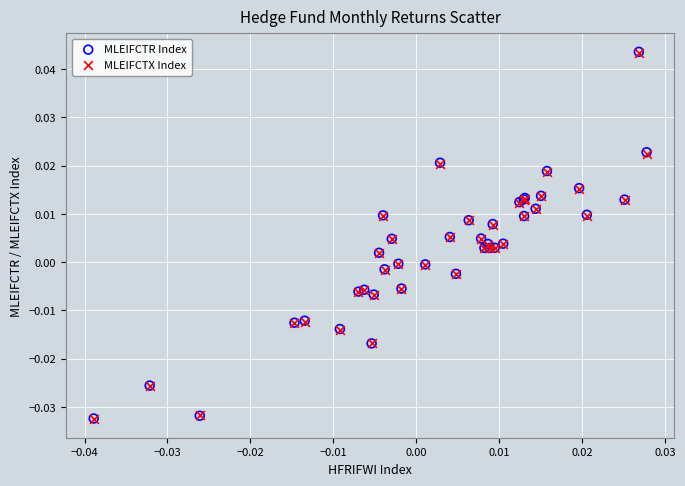

What are all the series names shown in the legend?

MLEIFCTR Index, MLEIFCTX Index